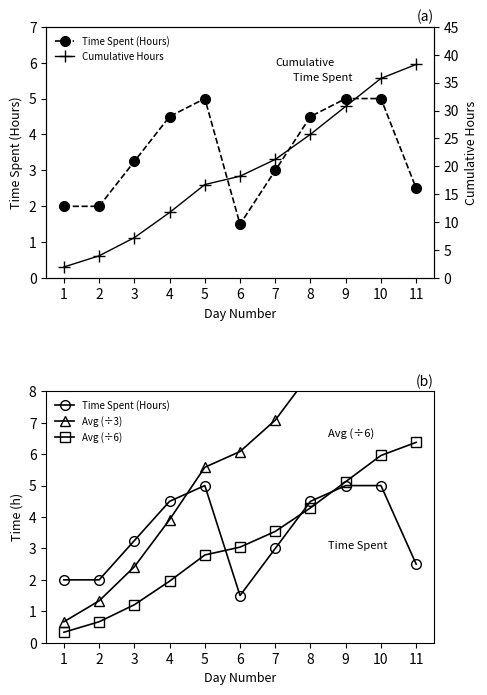

True or false: Avg (÷3) has more than 2 interior local peaks.

False